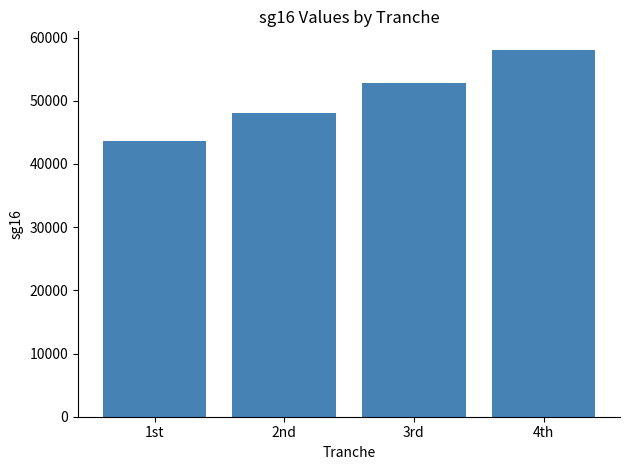

Which label corresponds to the largest value in the chart?

4th